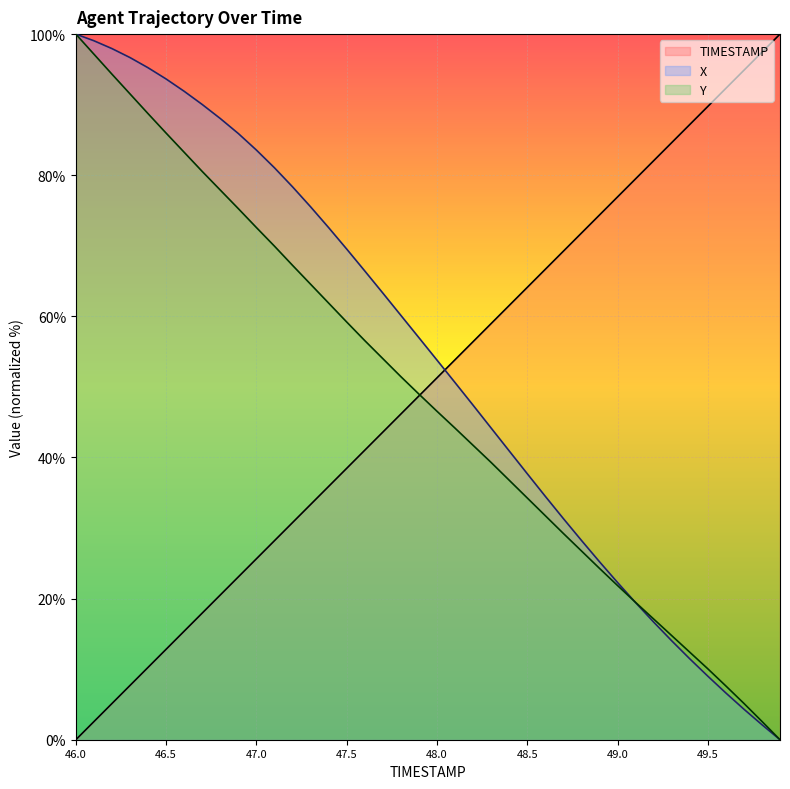

What are all the series names shown in the legend?

TIMESTAMP, X, Y